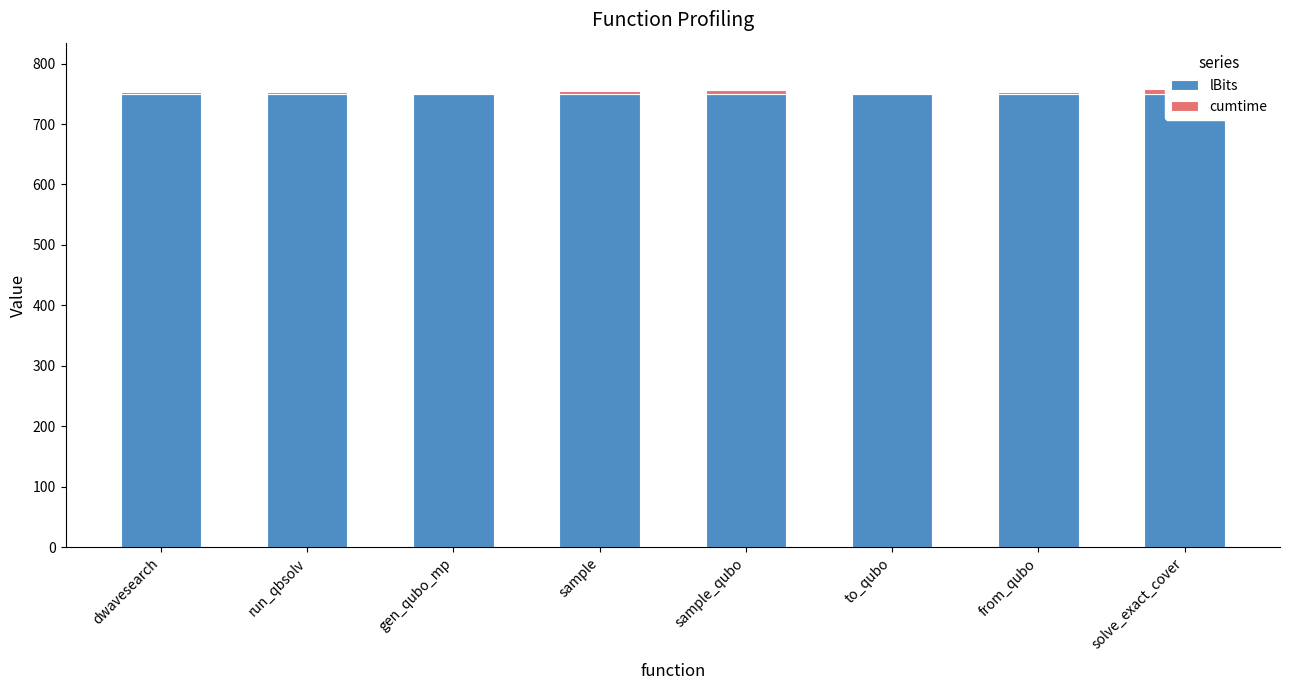

At how many categories does at least one series exceed 596?

8